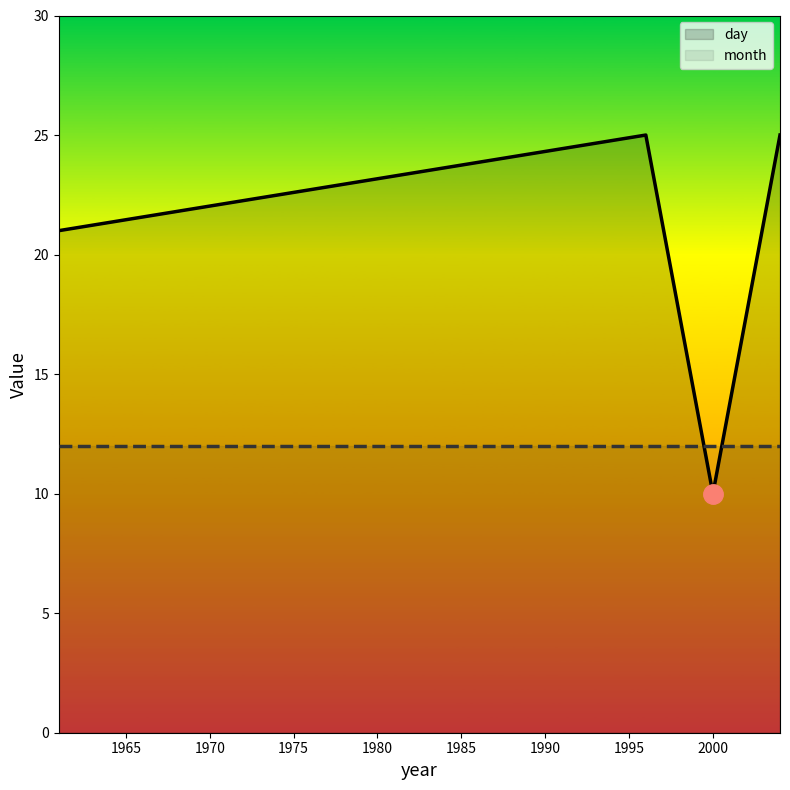

List the series in order of their overall mean, lowest first.

month, day